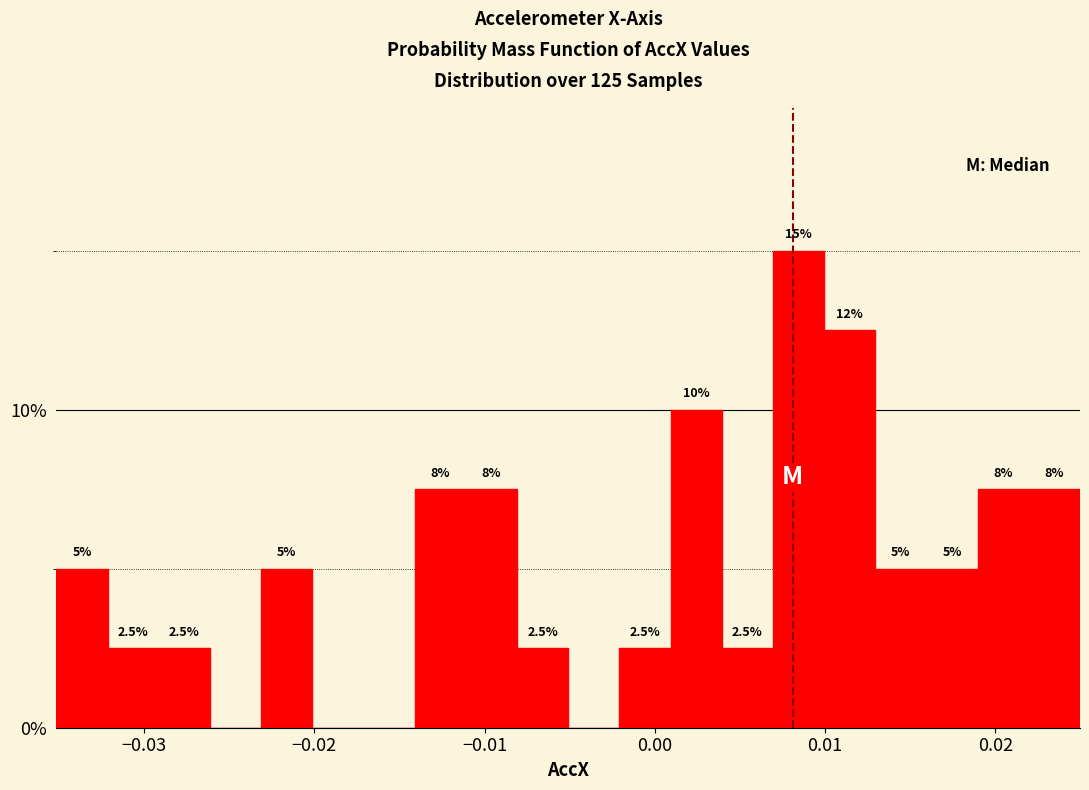

Around what value on the x-axis is the tallest bar? Give the approximate position of its centre, as read against the axis.

0.008